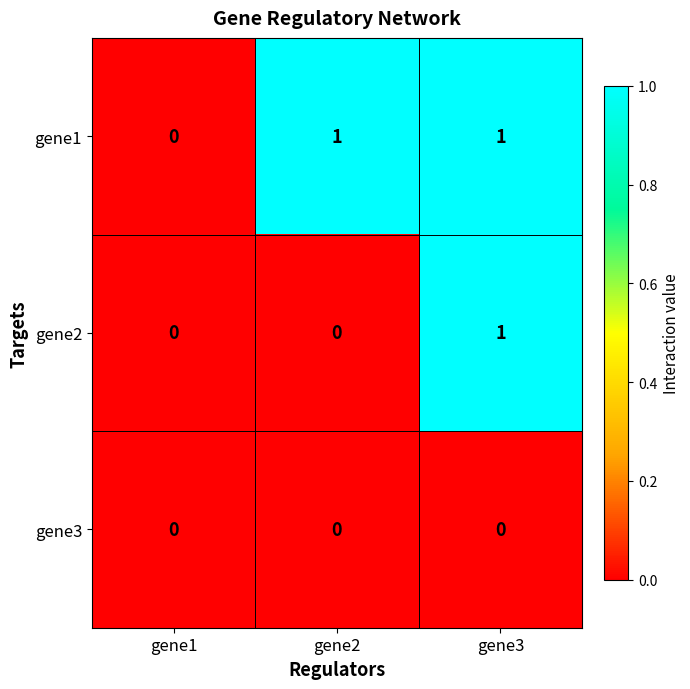

Which category has the lowest value in the gene1 series?

gene1